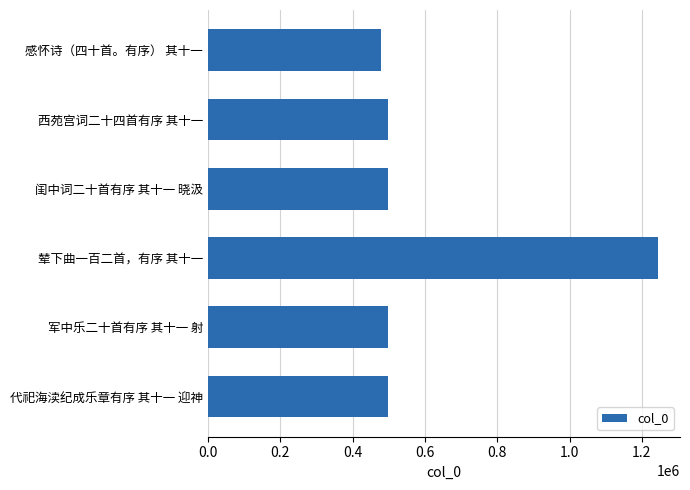

True or false: the data shows 773897 at 闺中词二十首有序 其十一 晓汲.

False